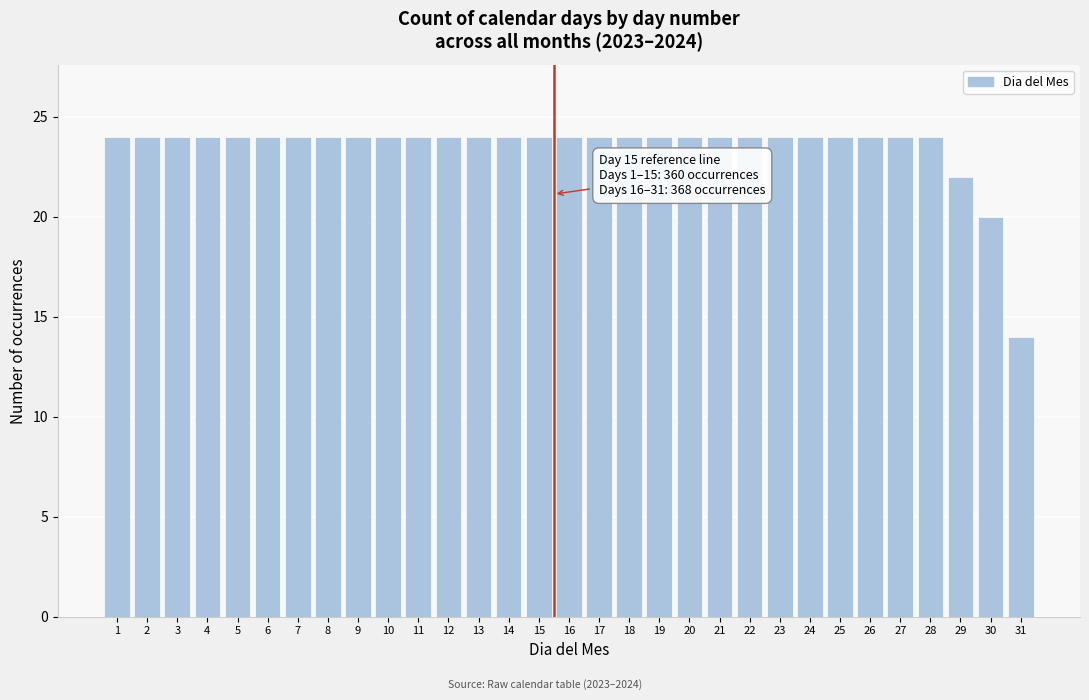

Approximately how many times larger is the value at 28 compared to 5?

1.0